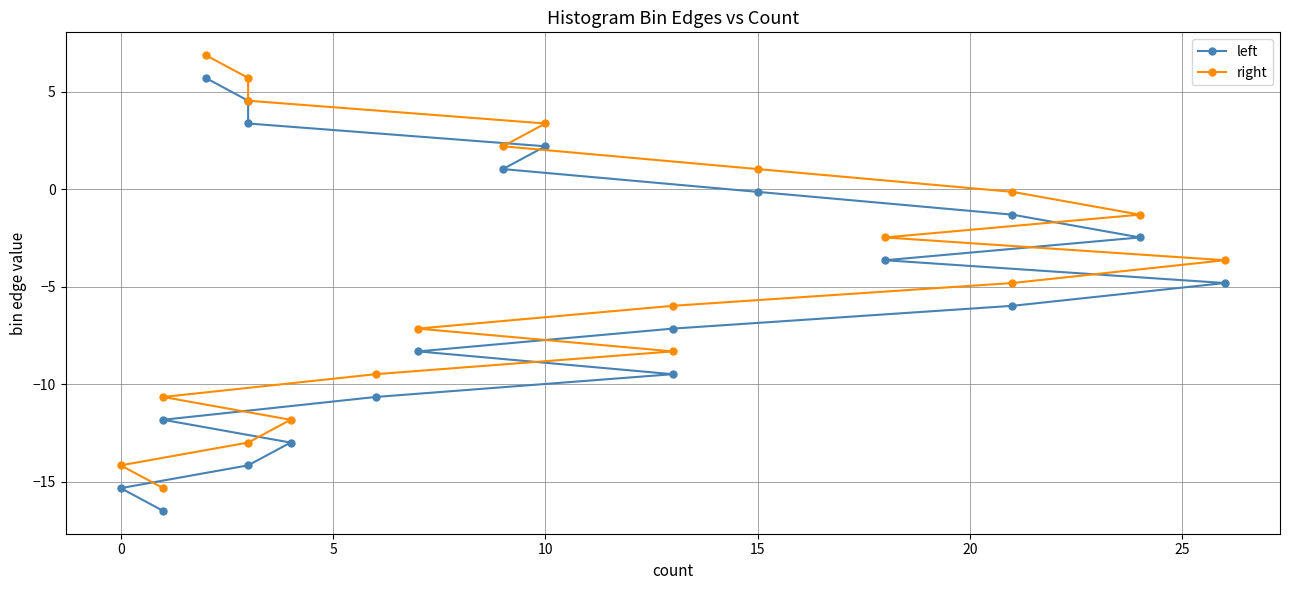

True or false: right and left cross at least once.

False